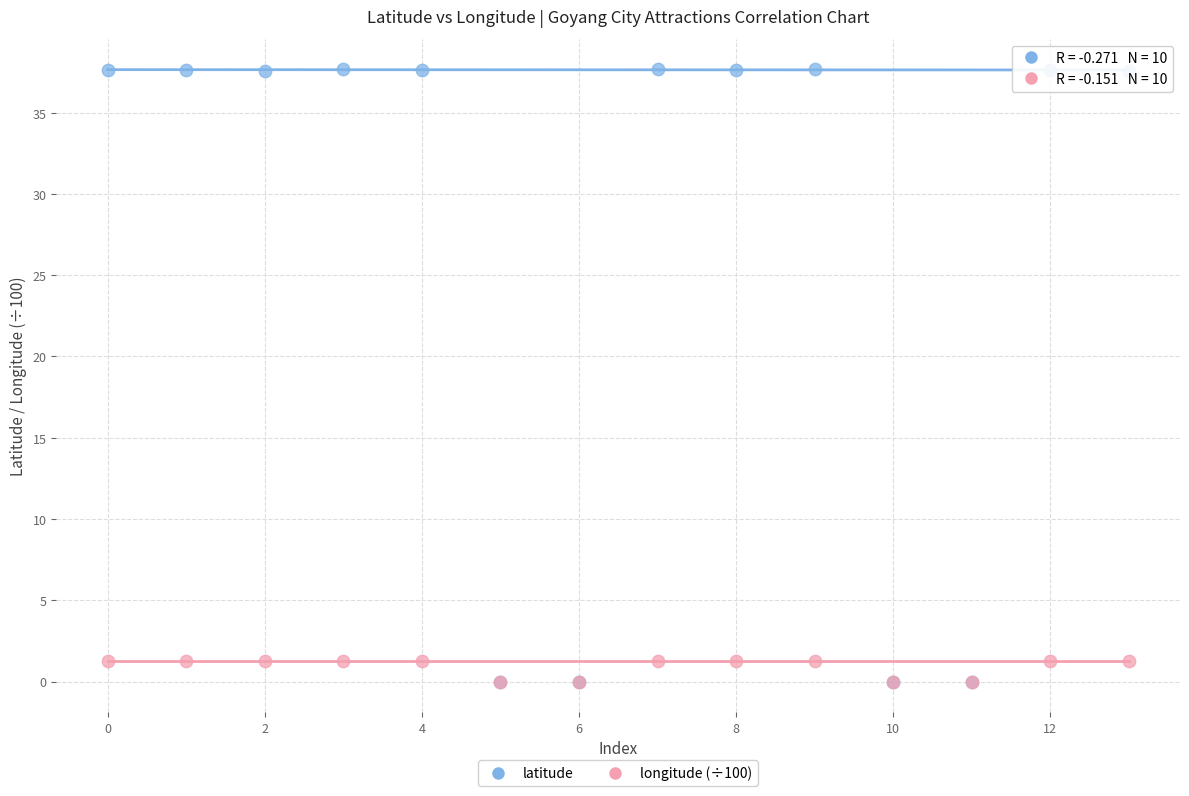

Which series has the widest spread of Y values?

latitude